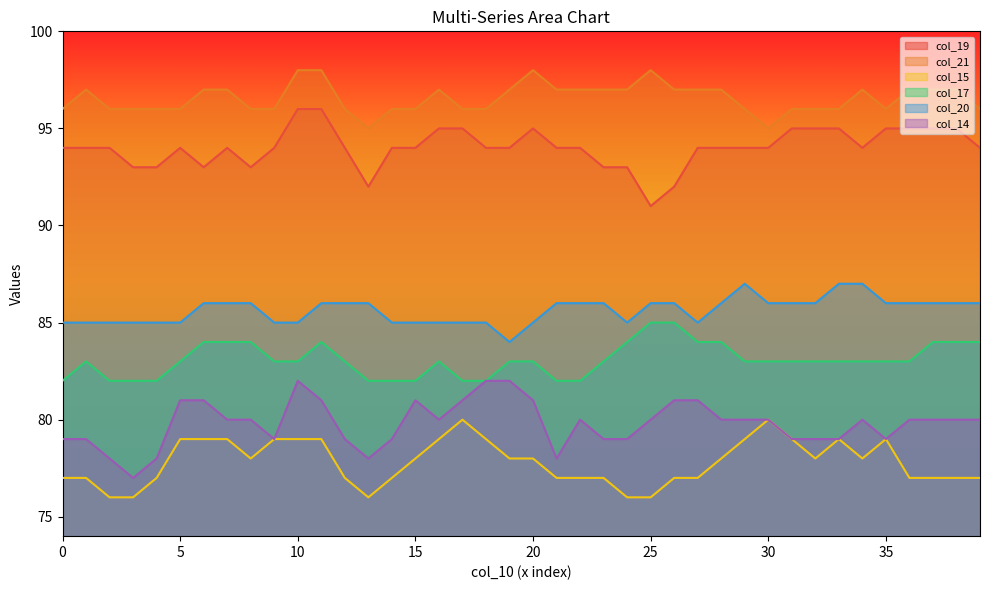

Where does the col_15 series first go above 78?

5